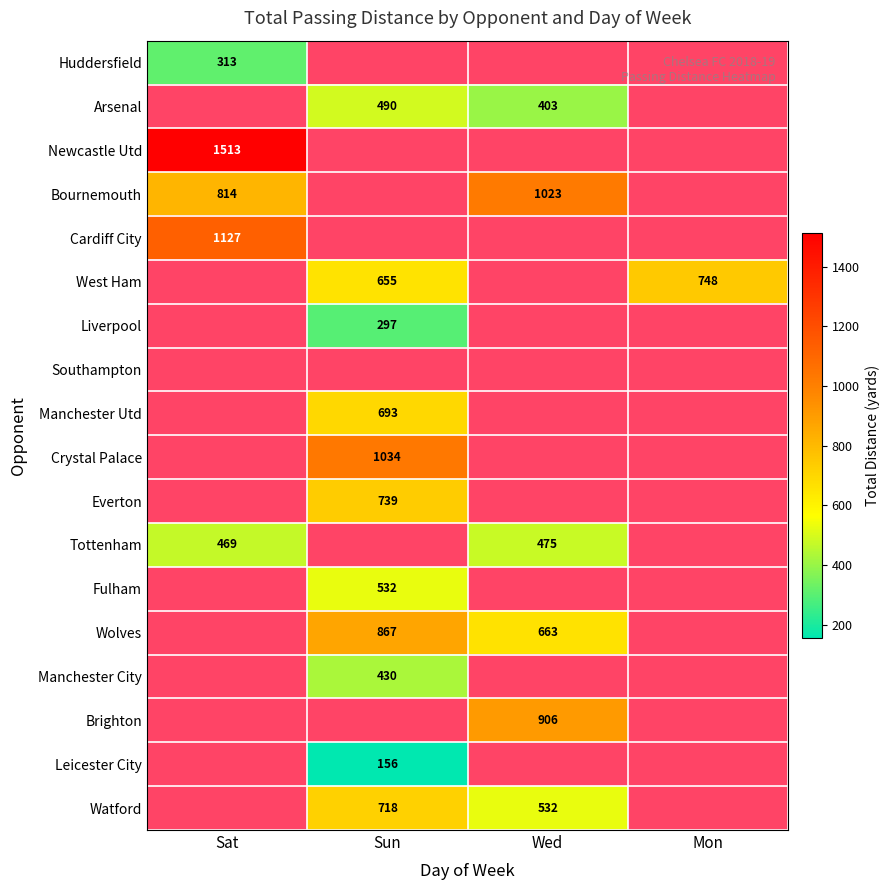

True or false: Wolves has a value of 867 at Sun.

True